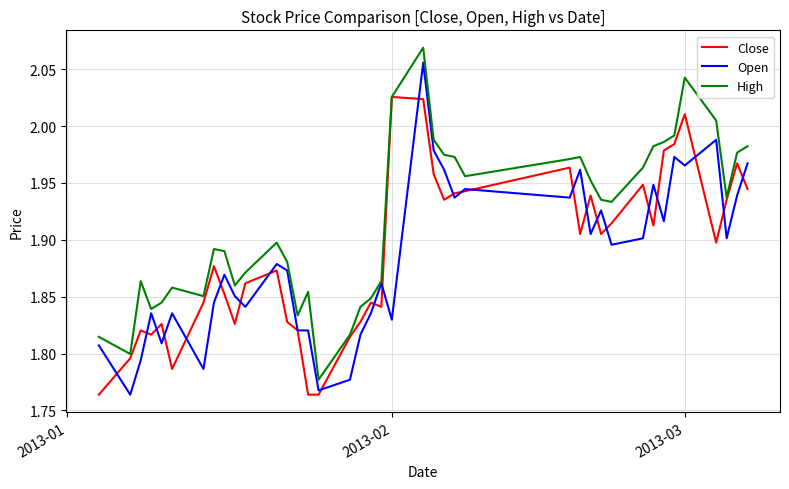

Which series has the largest total across all categories?

High